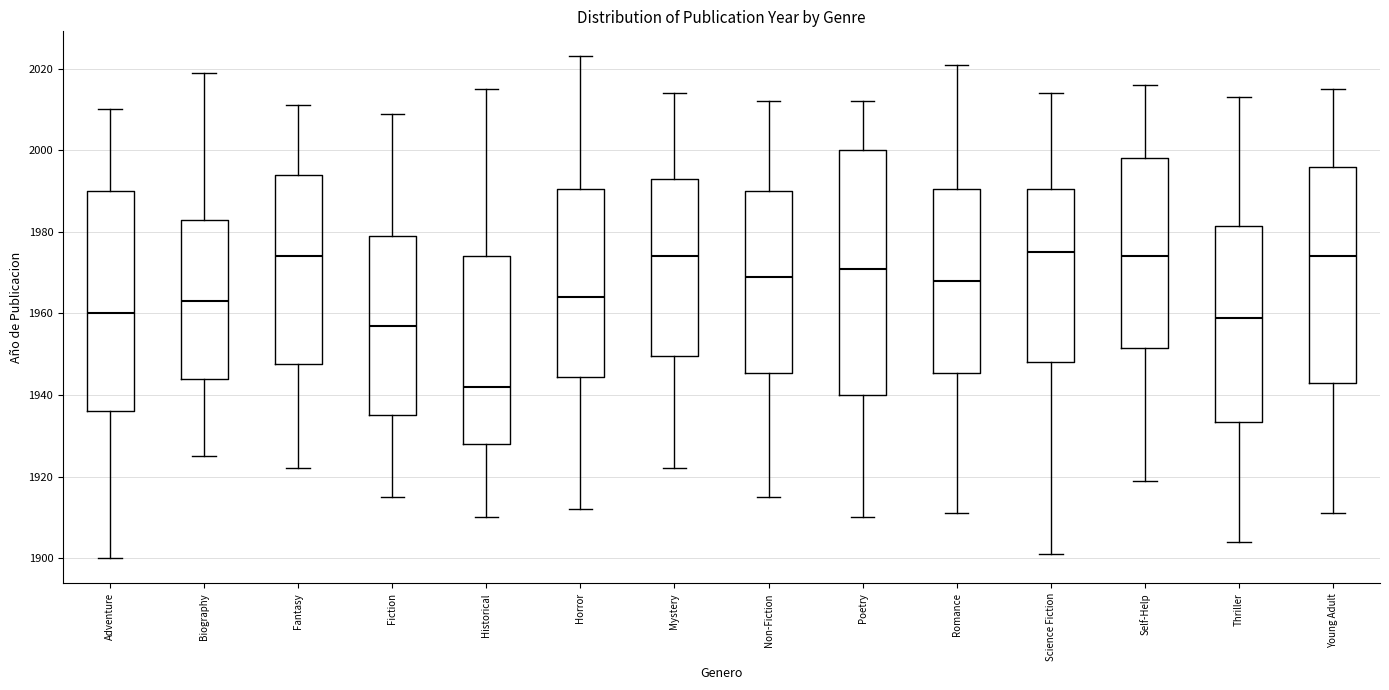

Where does the median line of the box for Fiction sit on the y-axis? The values are not printed on the chart, so give them approximately, as read against the axis.

1958